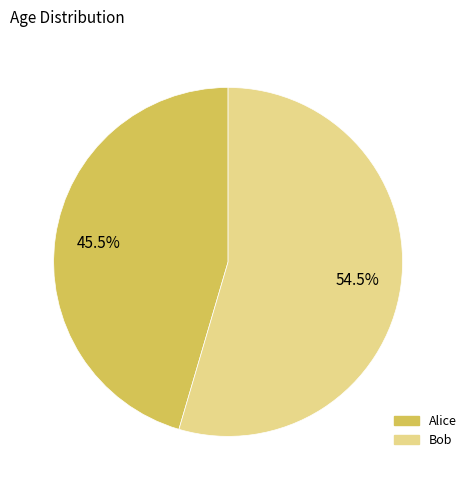

Does any single category account for the majority?

Yes